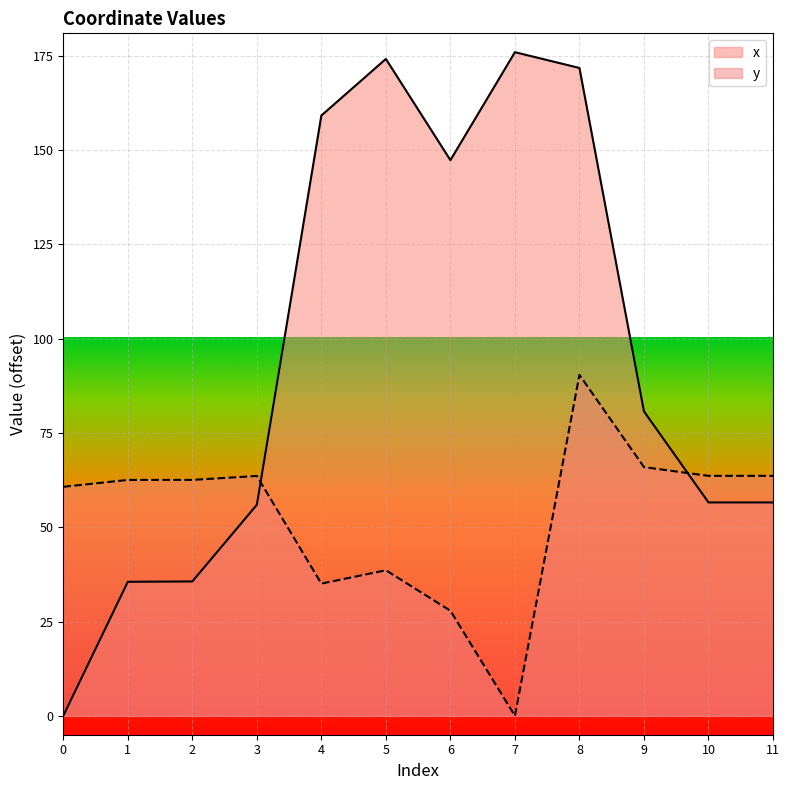

What is the difference between the maximum and second lowest values in the y series?

62.5